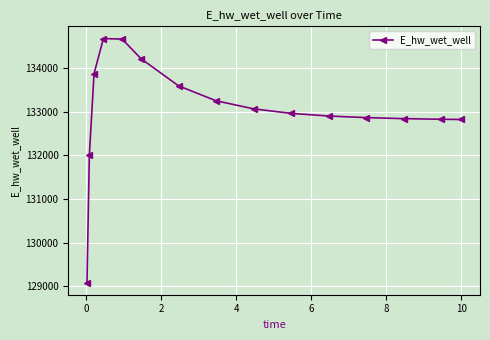

What is the smallest value displayed?

129087.3